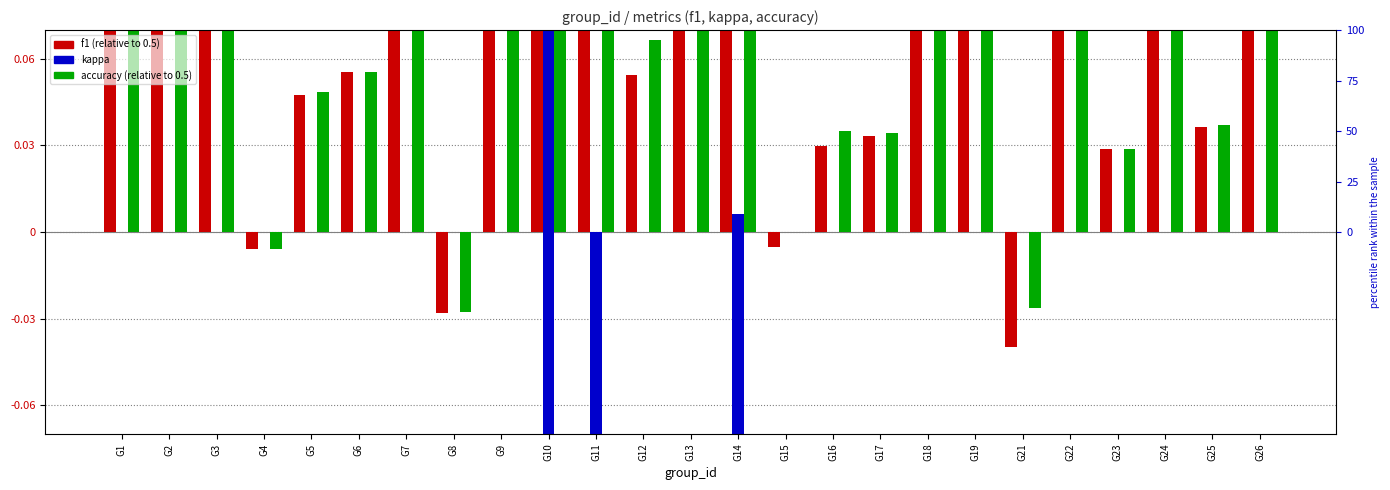

Between G15 and G5, which is larger?

G5